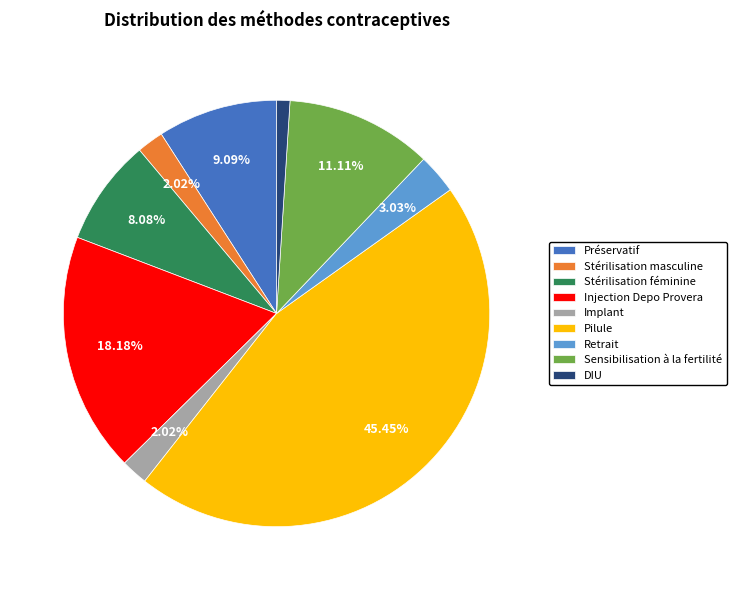

Does Implant represent more than half of the total?

No